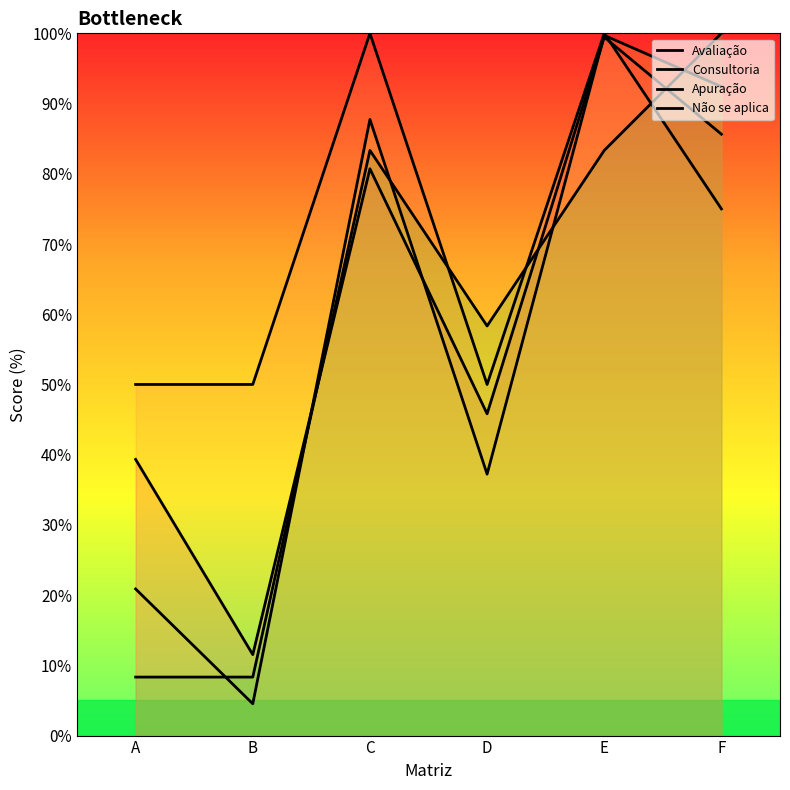

At which category is the sum across all series the highest?

E